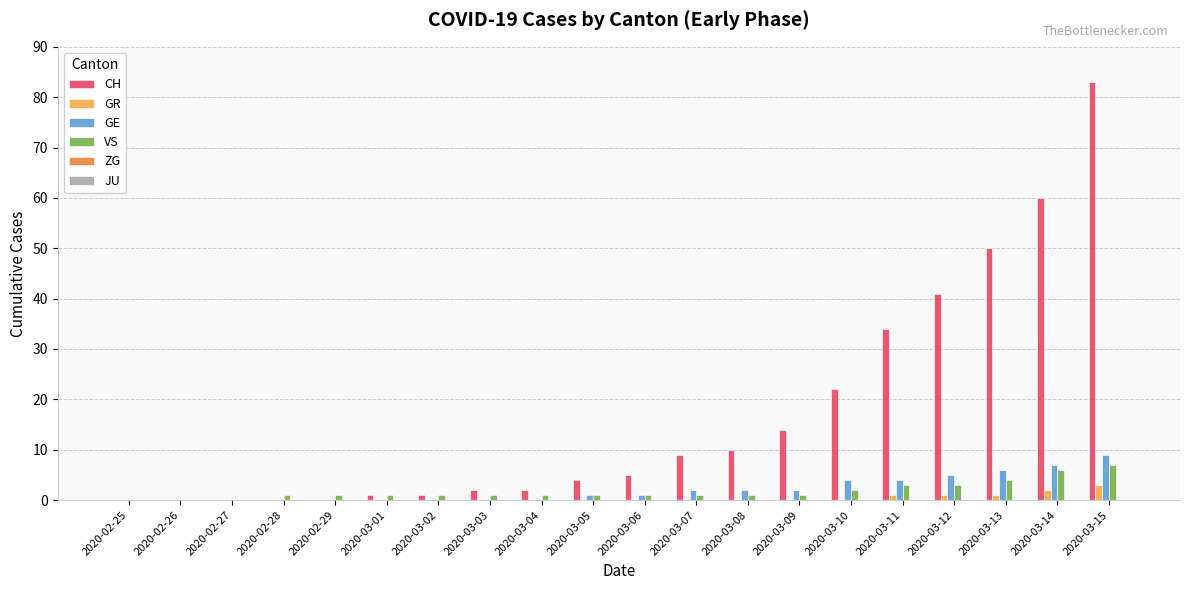

What is the spread (max minus min) of values at 2020-03-15?

80